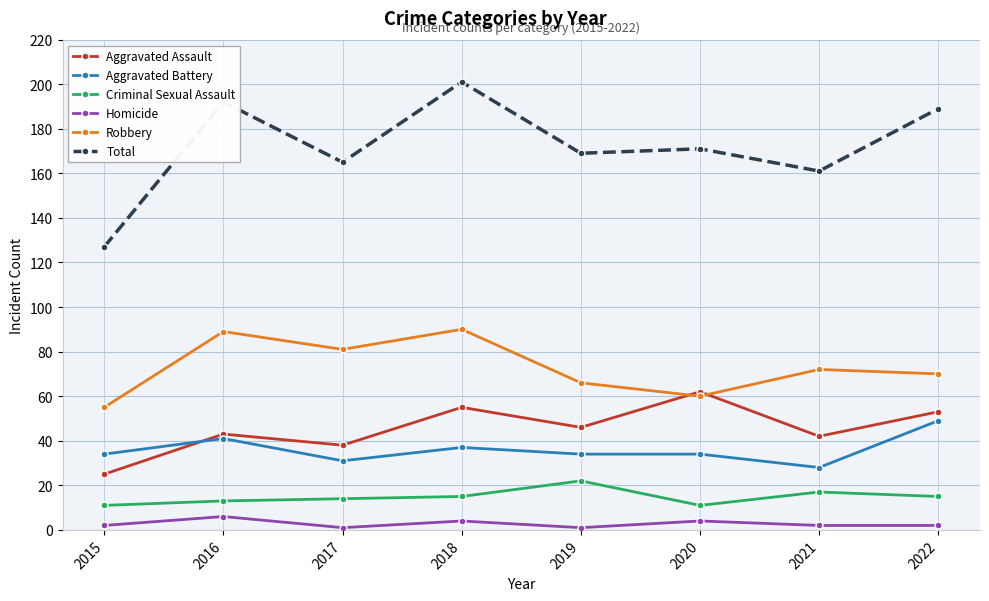

Which series has the widest spread of values?

Total